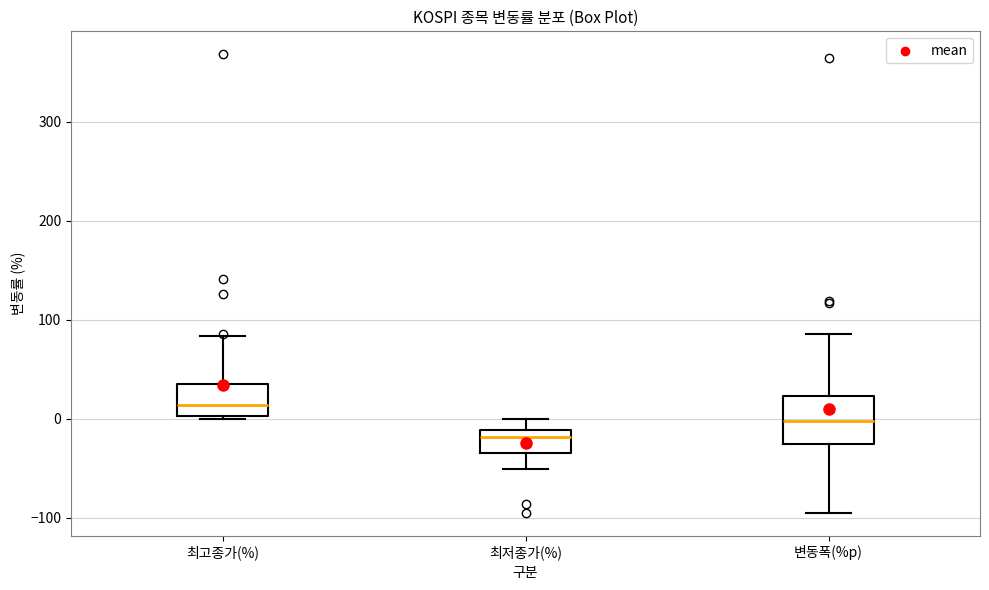

Which box is the tallest, from its lower edge to its upper edge?

변동폭(%p)